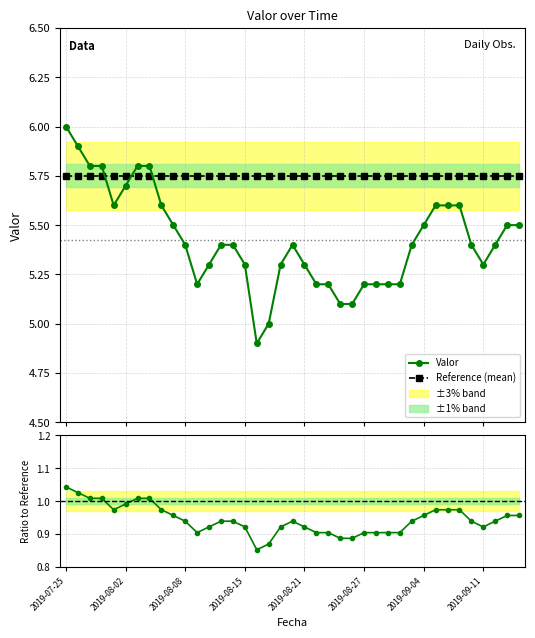

What is the greatest value displayed?

6.0